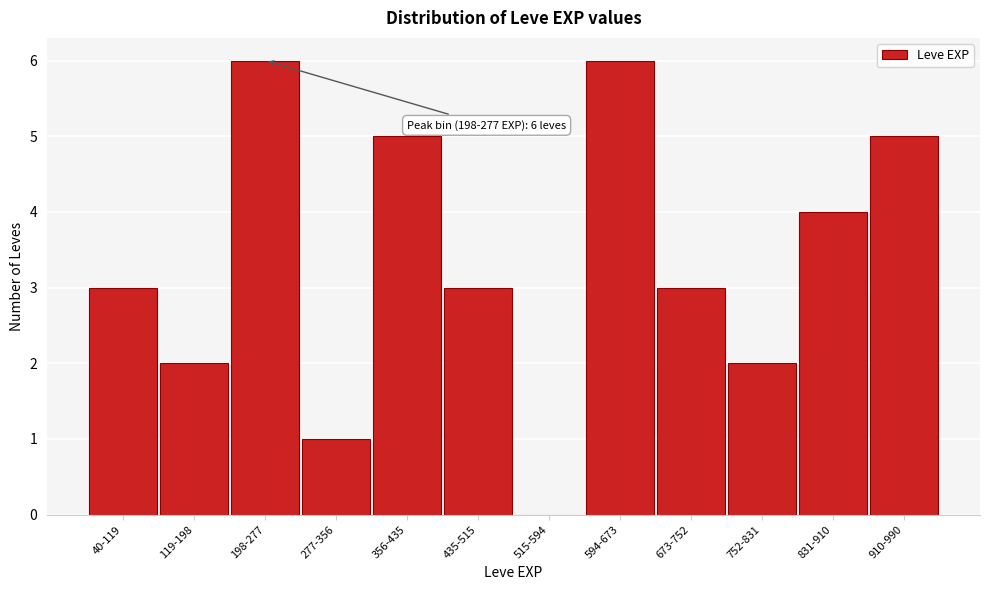

Reading left to right, extract all data points from this chart.

40-119=3	119-198=2	198-277=6	277-356=1	356-435=5	435-515=3	515-594=0	594-673=6	673-752=3	752-831=2	831-910=4	910-990=5